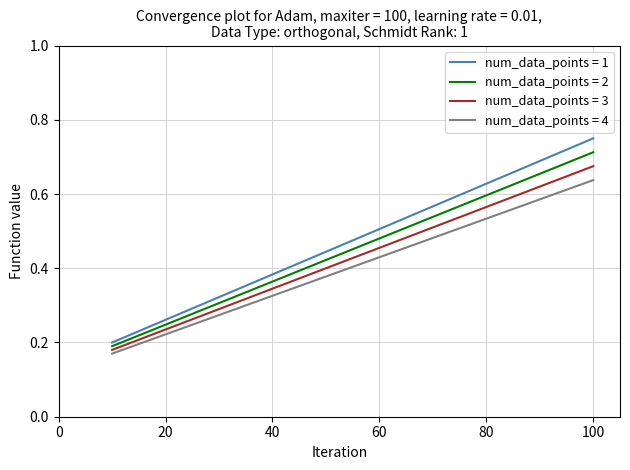

Which series has the widest spread of values?

num_data_points = 1